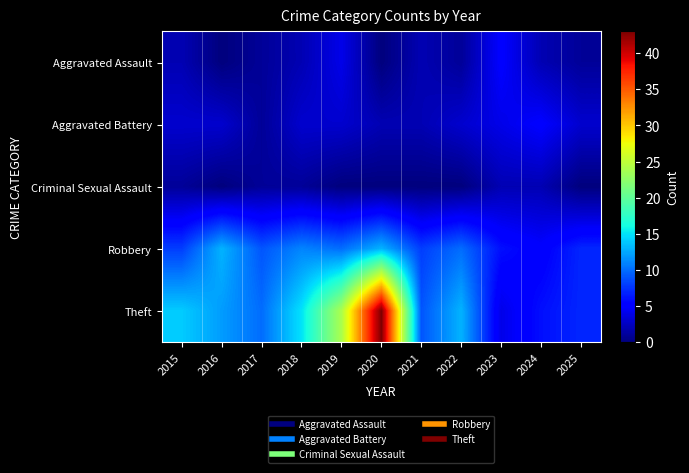

Reading left to right, what are all the values shown in this chart?

Aggravated Assault: 2015=2	2016=0	2017=1	2018=2	2019=4	2020=0	2021=2	2022=1	2023=5	2024=2	2025=1
Aggravated Battery: 2015=3	2016=3	2017=1	2018=3	2019=3	2020=2	2021=2	2022=3	2023=4	2024=5	2025=3
Criminal Sexual Assault: 2015=1	2016=0	2017=1	2018=1	2019=0	2020=0	2021=0	2022=0	2023=2	2024=2	2025=0
Robbery: 2015=8	2016=13	2017=9	2018=11	2019=10	2020=13	2021=8	2022=10	2023=6	2024=5	2025=7
Theft: 2015=14	2016=12	2017=10	2018=15	2019=24	2020=43	2021=9	2022=13	2023=4	2024=6	2025=7